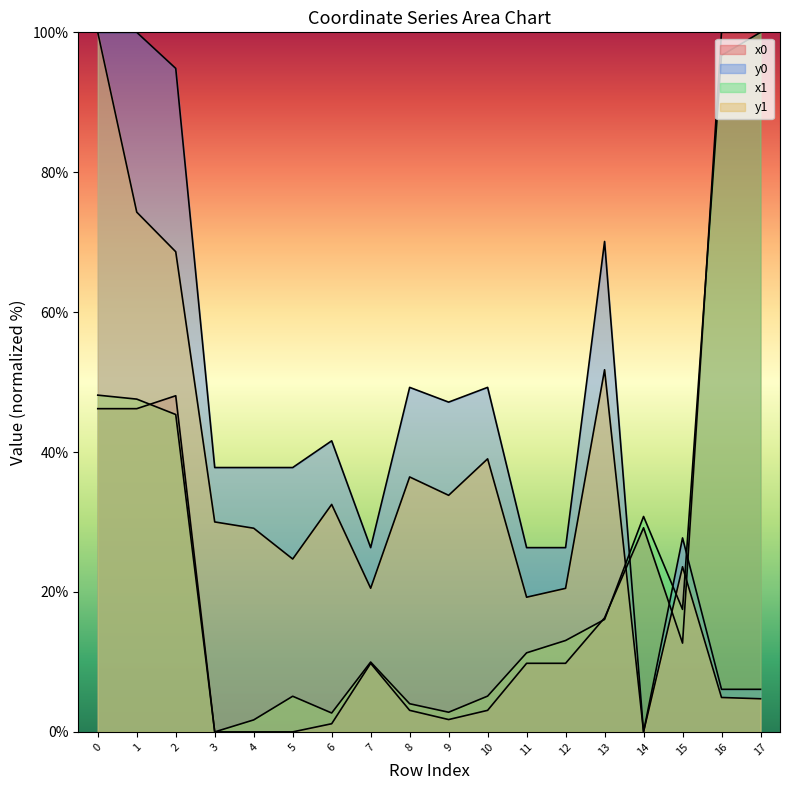

Reading right to left, what are all the values shown in this chart?

x0: 100.0	100.0	12.7	29.2	16.3	9.8	9.8	3.1	1.8	3.1	9.8	1.2	0.0	0.0	0.0	48.1	46.2	46.2
y0: 6.1	6.1	27.7	0.0	70.1	26.3	26.3	49.2	47.1	49.2	26.3	41.6	37.8	37.8	37.8	94.8	100.0	100.0
x1: 100.0	96.7	17.5	30.8	16.1	13.1	11.3	5.1	2.8	4.0	10.0	2.7	5.1	1.7	0.0	45.4	47.6	48.1
y1: 4.7	4.9	23.6	0.0	51.8	20.5	19.3	39.0	33.8	36.4	20.5	32.5	24.7	29.1	30.0	68.6	74.3	100.0